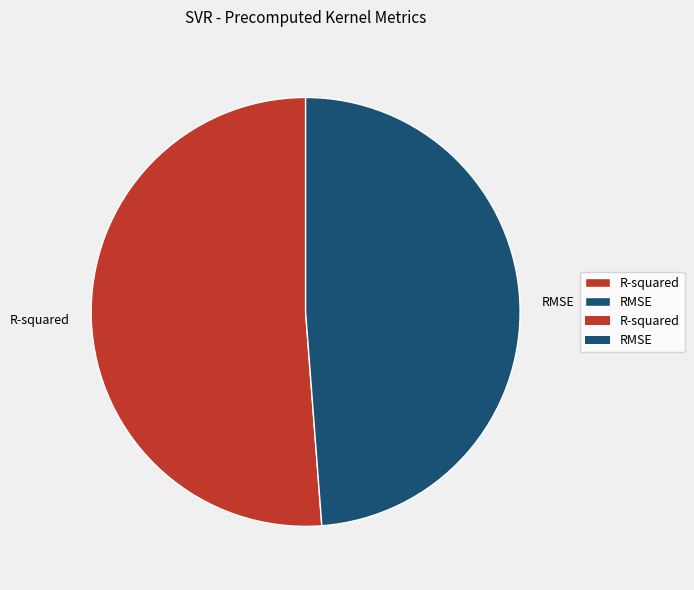

Combined, do R-squared and RMSE account for over 50%?

Yes